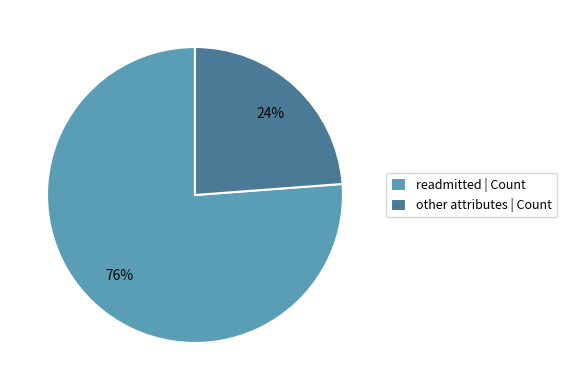

Between readmitted | Count and other attributes | Count, which is larger?

readmitted | Count